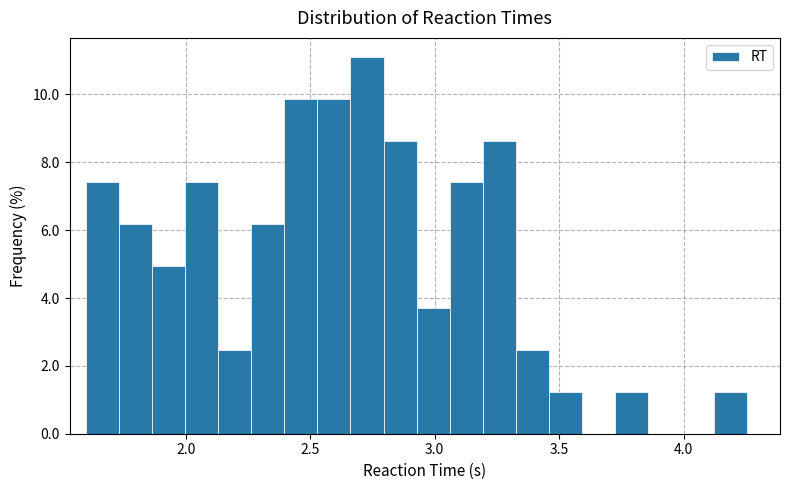

Around what value on the x-axis is the tallest bar? Give the approximate position of its centre, as read against the axis.

2.75